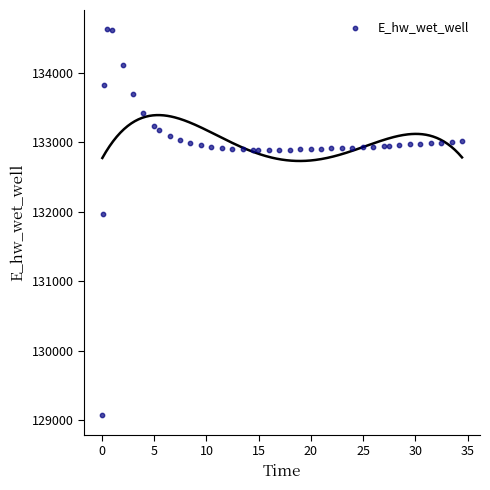

What is the range of X values (max minus min)?

34.4